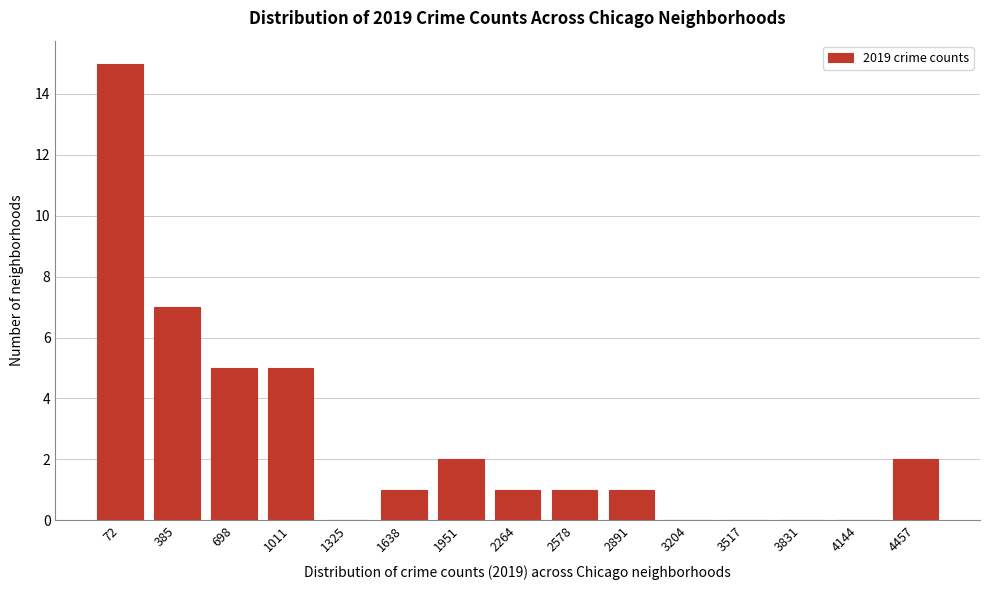

Reading right to left, extract all data points from this chart.

4457=2	4144=0	3831=0	3517=0	3204=0	2891=1	2578=1	2264=1	1951=2	1638=1	1325=0	1011=5	698=5	385=7	72=15